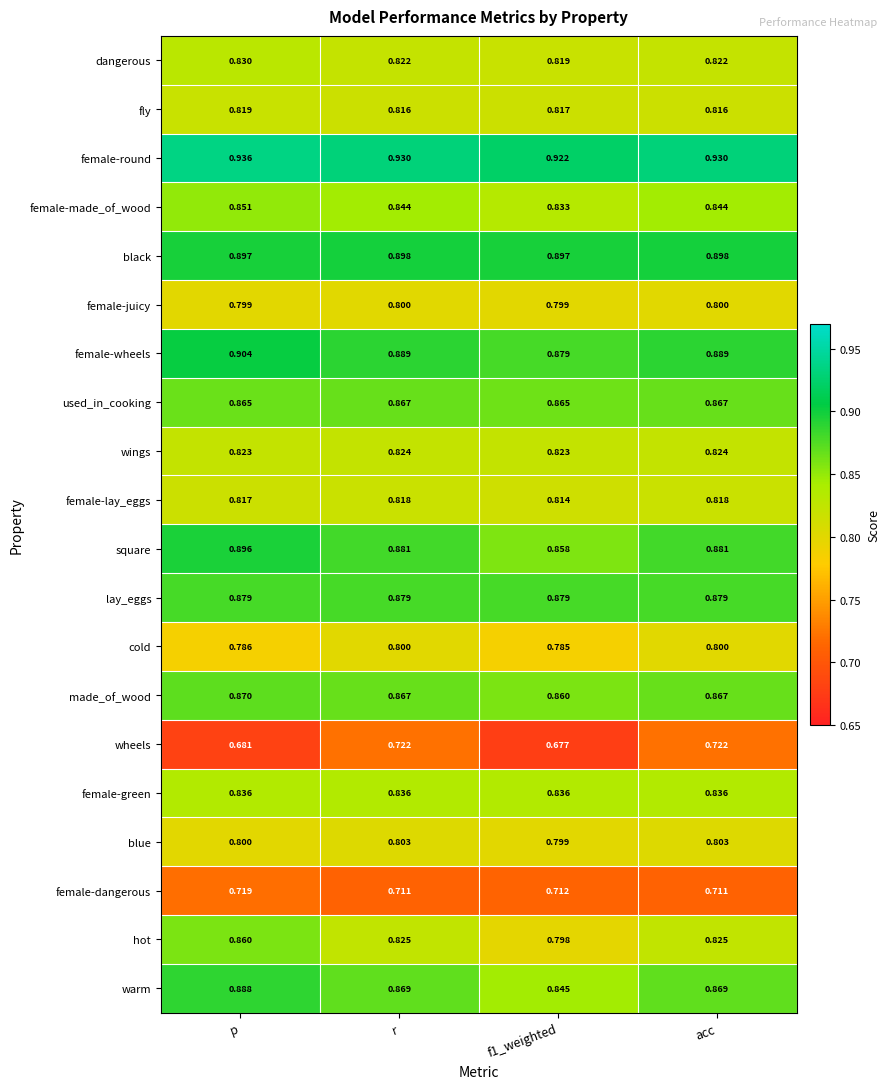

At which category is the sum across all series the highest?

p